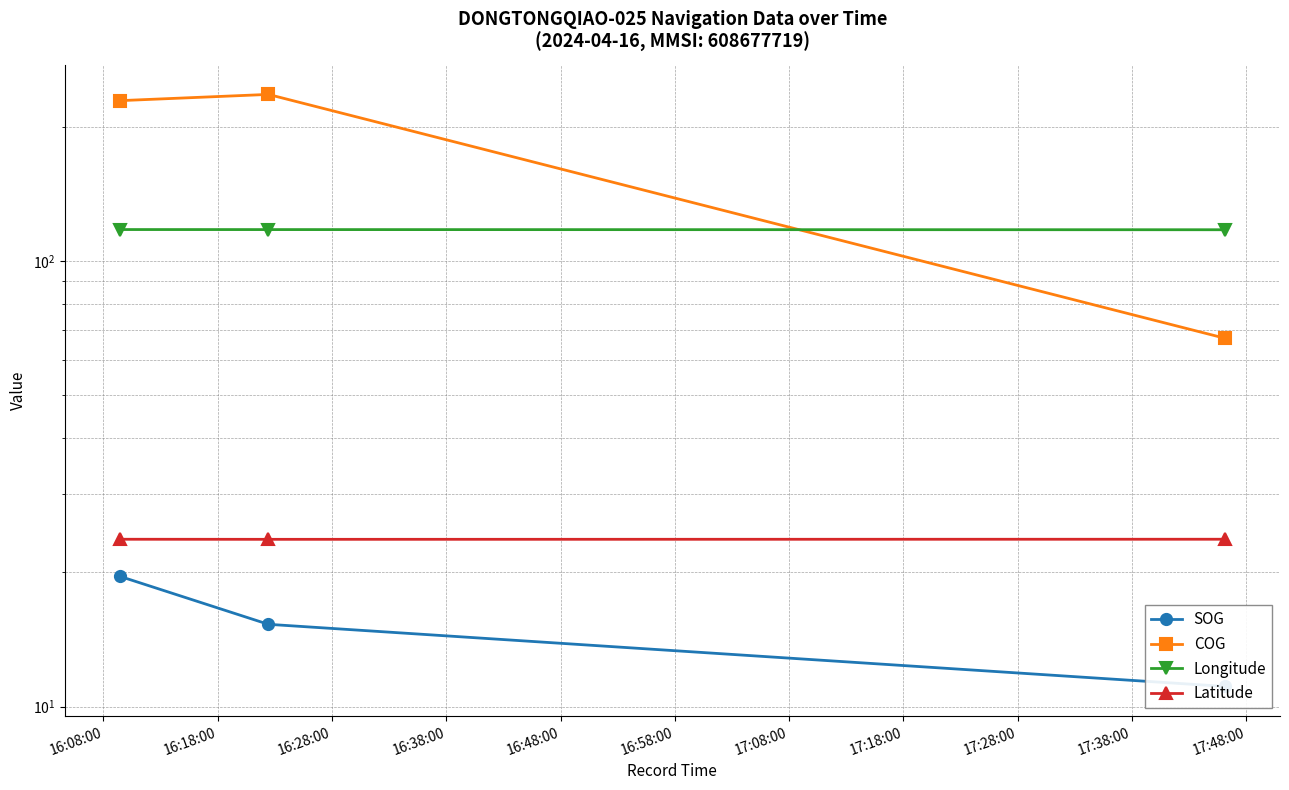

What is the spread (max minus min) of values at 16:08:00?

209.4